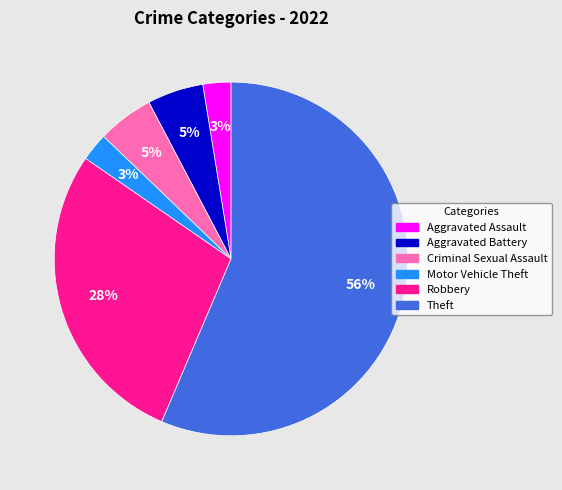

Do Aggravated Assault and Aggravated Battery together represent more than half of the pie?

No